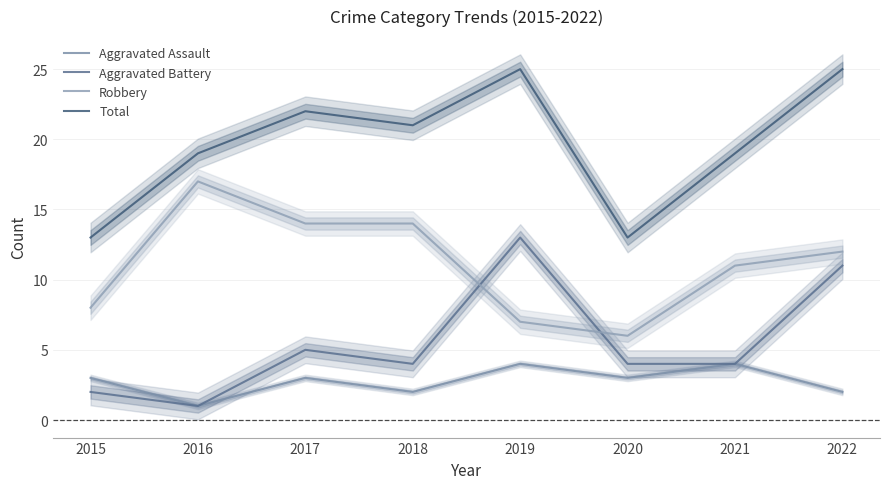

Reading left to right, transcribe all the data shown in this chart.

Aggravated Assault: 2015=3	2016=1	2017=3	2018=2	2019=4	2020=3	2021=4	2022=2
Aggravated Battery: 2015=2	2016=1	2017=5	2018=4	2019=13	2020=4	2021=4	2022=11
Robbery: 2015=8	2016=17	2017=14	2018=14	2019=7	2020=6	2021=11	2022=12
Total: 2015=13	2016=19	2017=22	2018=21	2019=25	2020=13	2021=19	2022=25